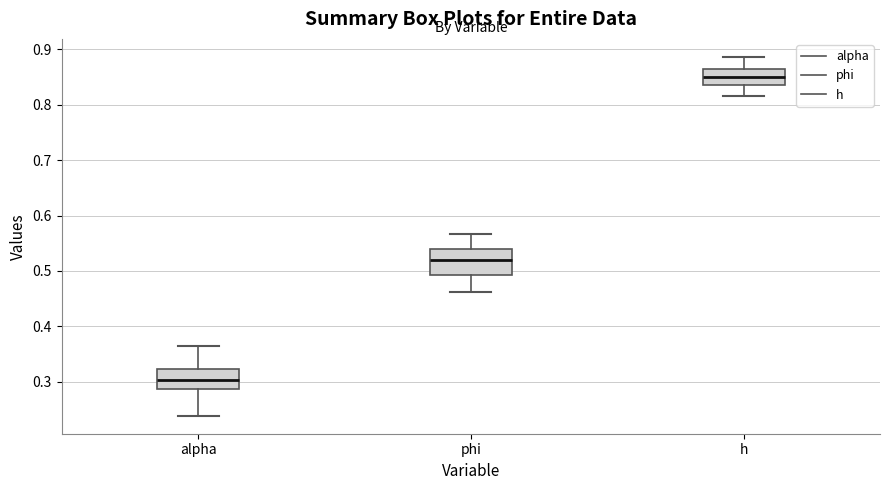

Reading left to right, read every box against the y-axis: the position of its median line, the range the box covers, and the ends of its whiskers. The values are not printed on the chart, so give them approximately, as read against the axis.

alpha: median 0.30, box 0.29 to 0.32, whiskers 0.24 to 0.36
phi: median 0.52, box 0.49 to 0.54, whiskers 0.46 to 0.57
h: median 0.85, box 0.83 to 0.86, whiskers 0.82 to 0.89